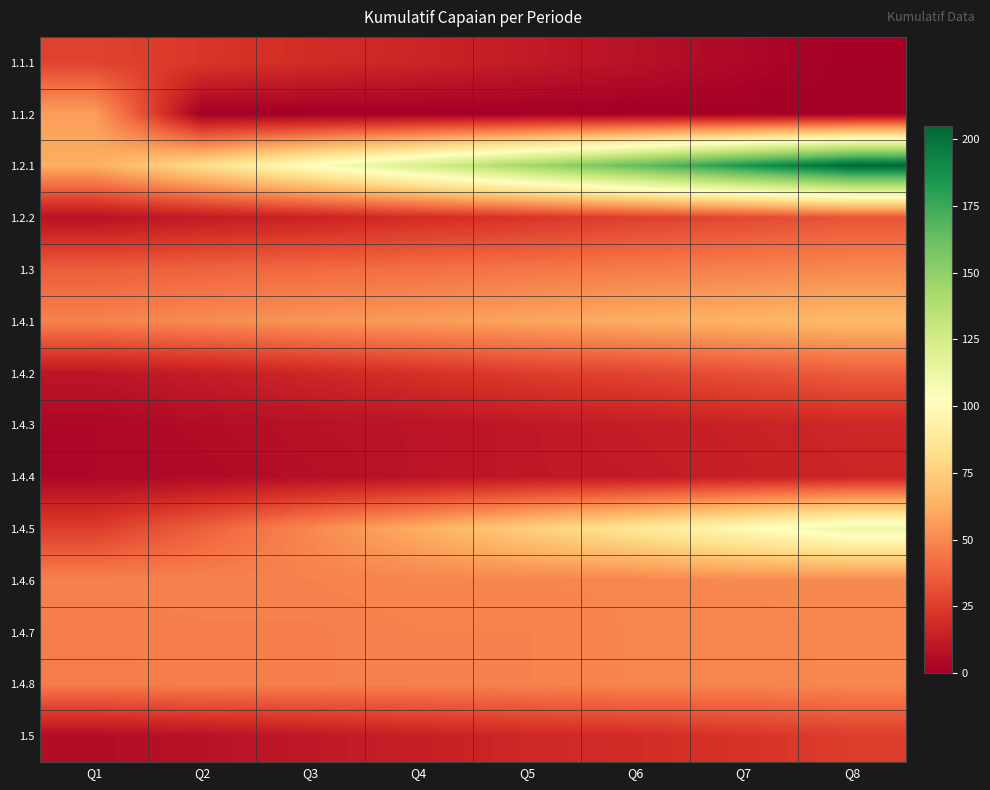

How many data points does each series have?

8